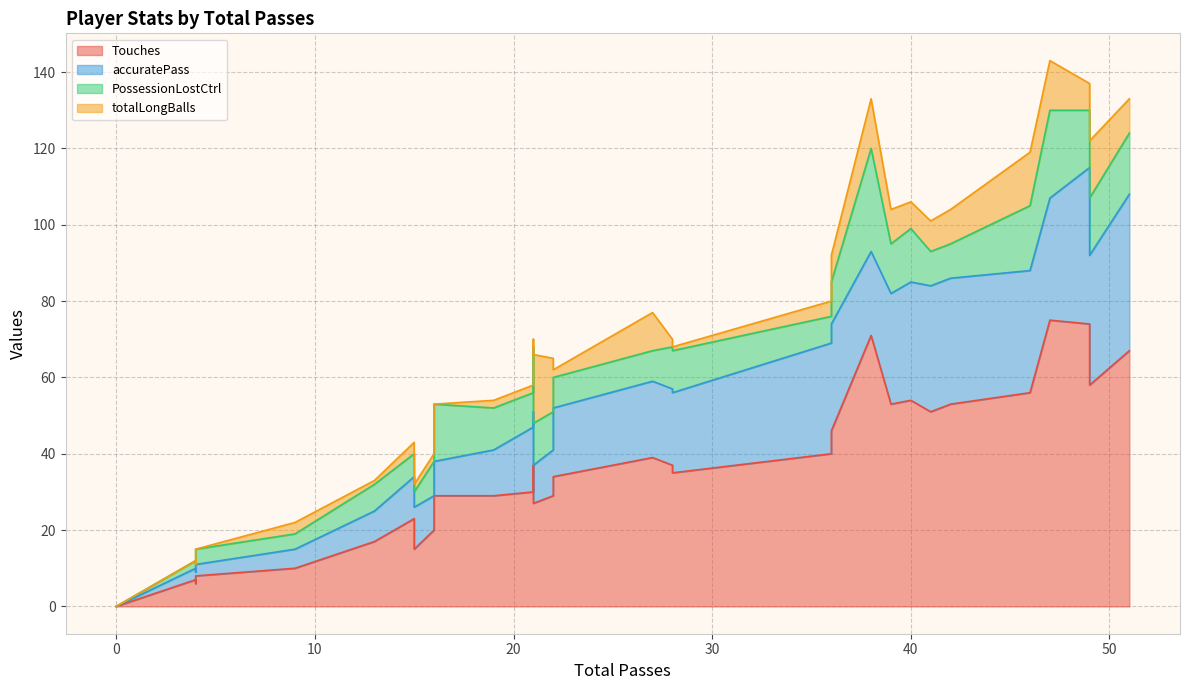

Rank the series at 42 from lowest to highest value.

PossessionLostCtrl, totalLongBalls, accuratePass, Touches